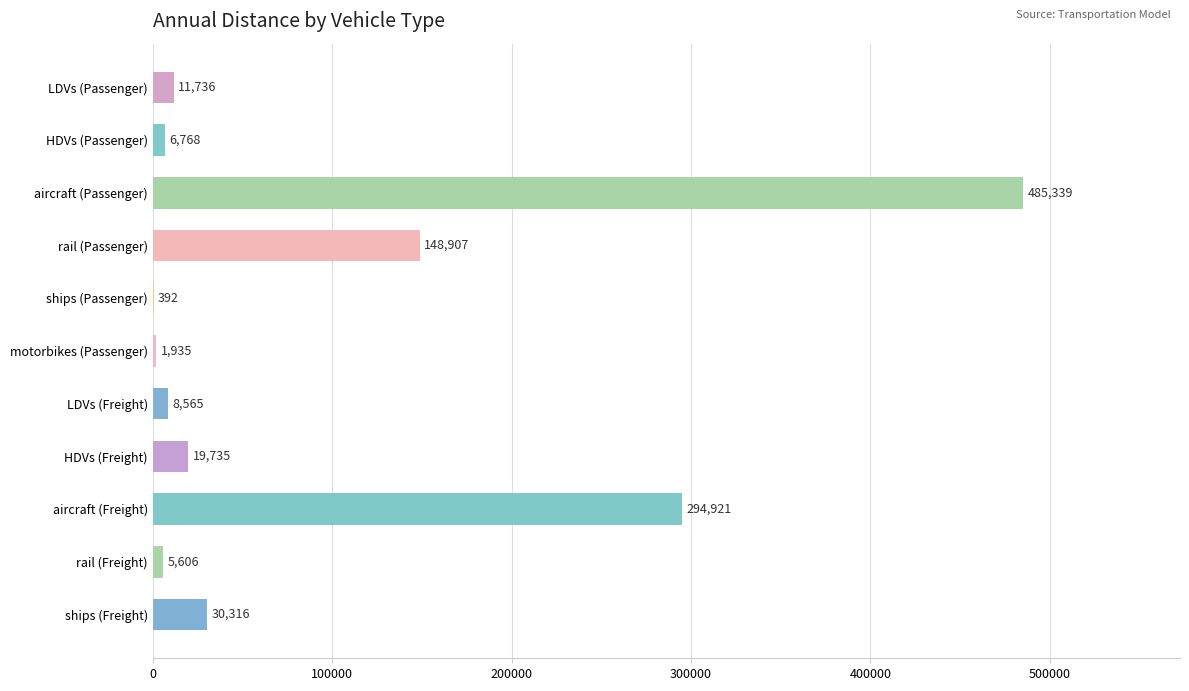

Are the bars horizontal?

Yes